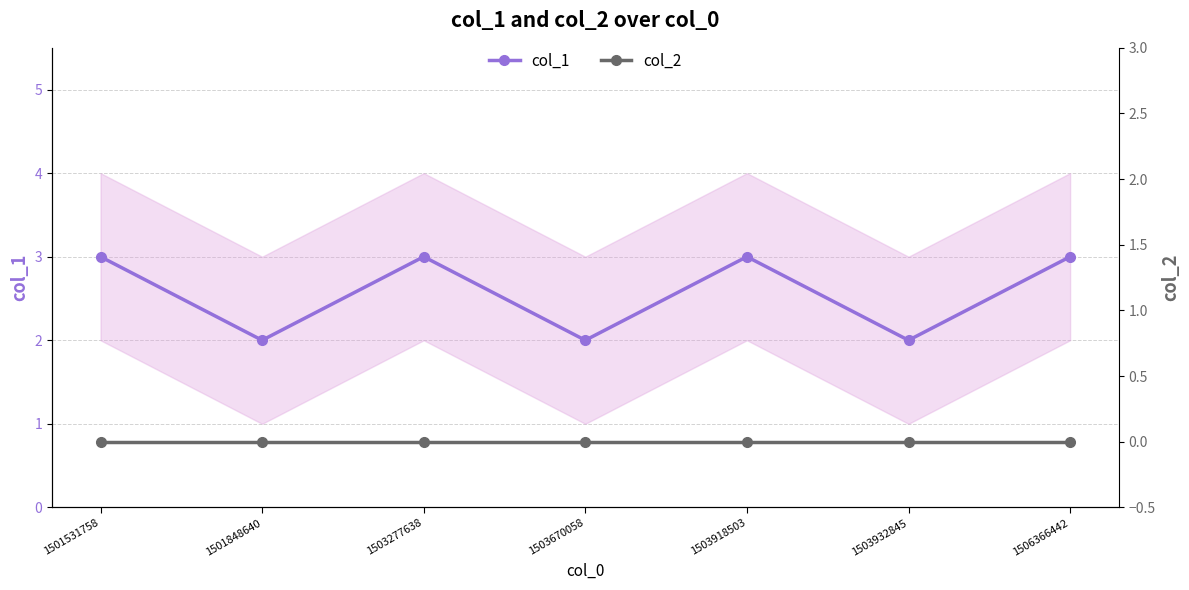

Where is col_2 nearest to the value 0?

1501531758